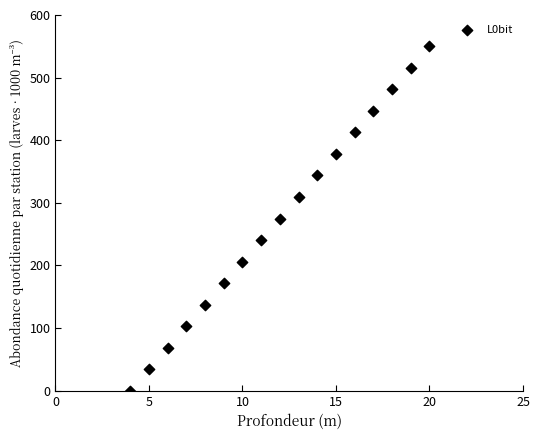

What is the range of X values (max minus min)?

16.0